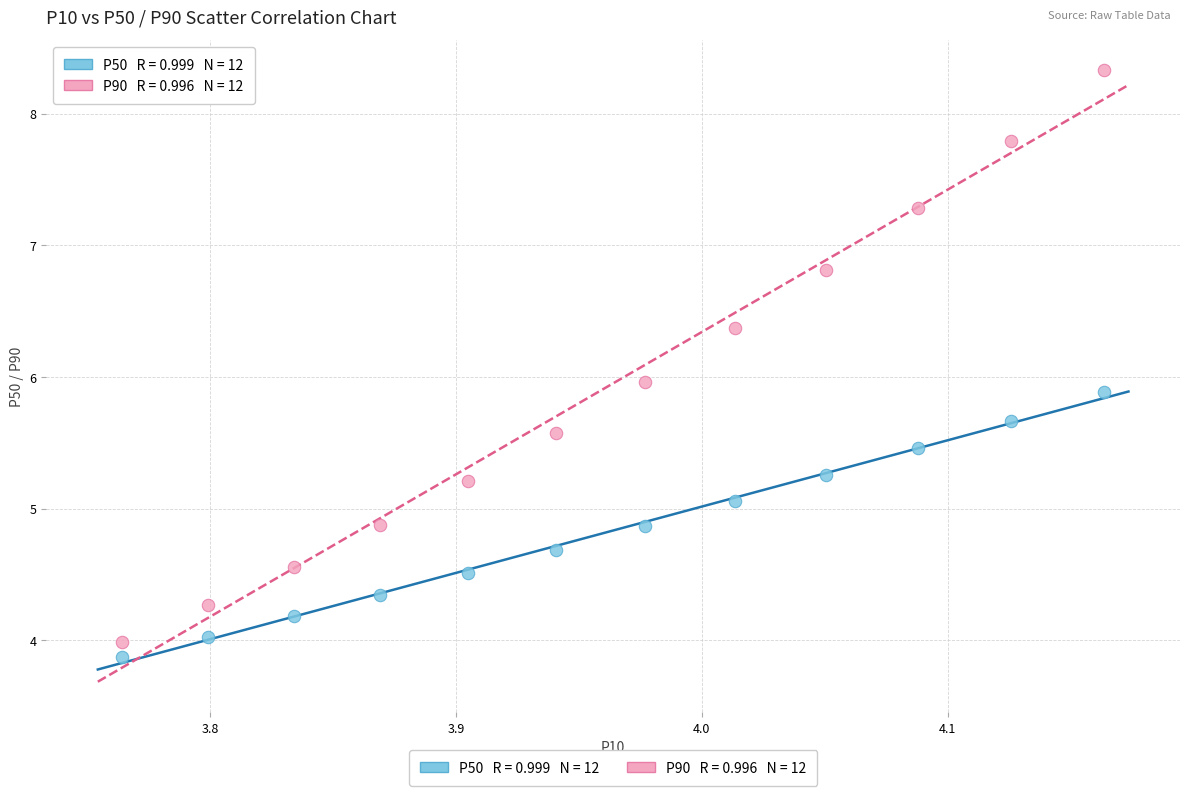

Across all data points, what is the range of Y values (max minus min)?

4.5